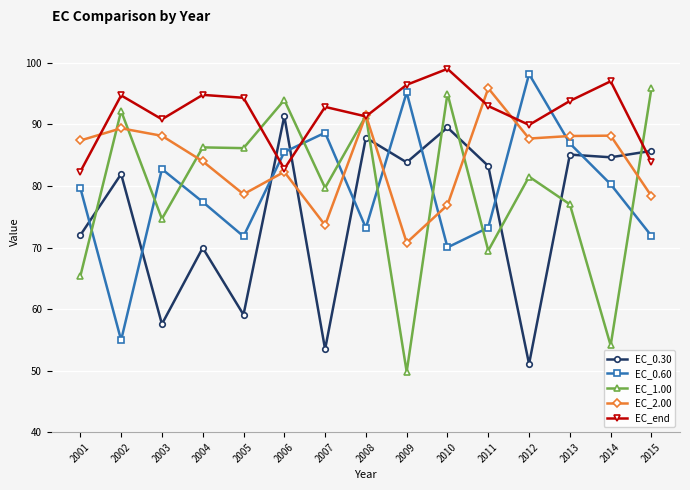

What is the spread (max minus min) of values at 2007?

39.4